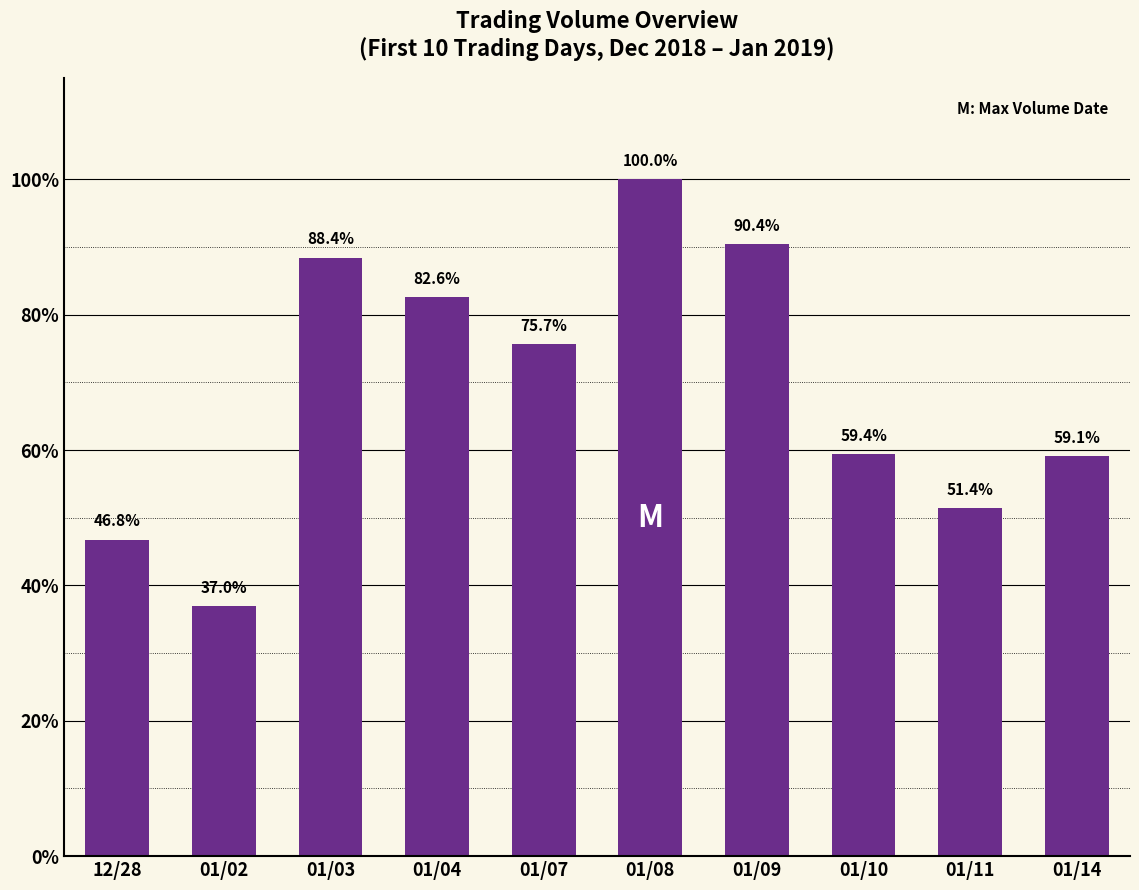

True or false: the data shows 36.0 at 01/08.

False